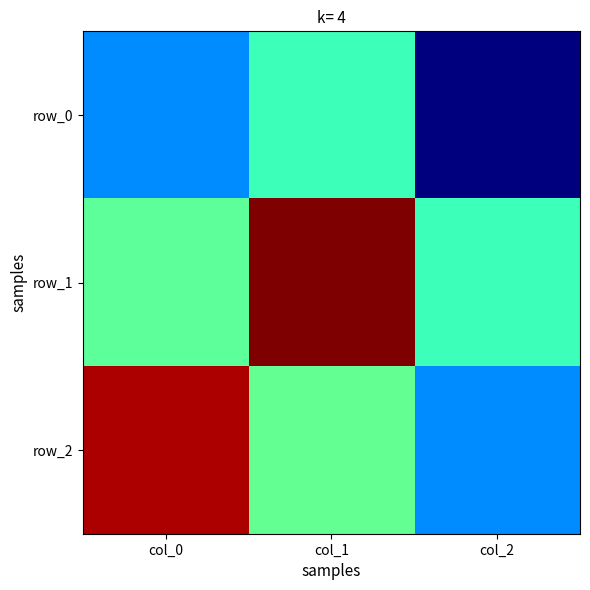

What is the average value of the row_0 series?

-0.5